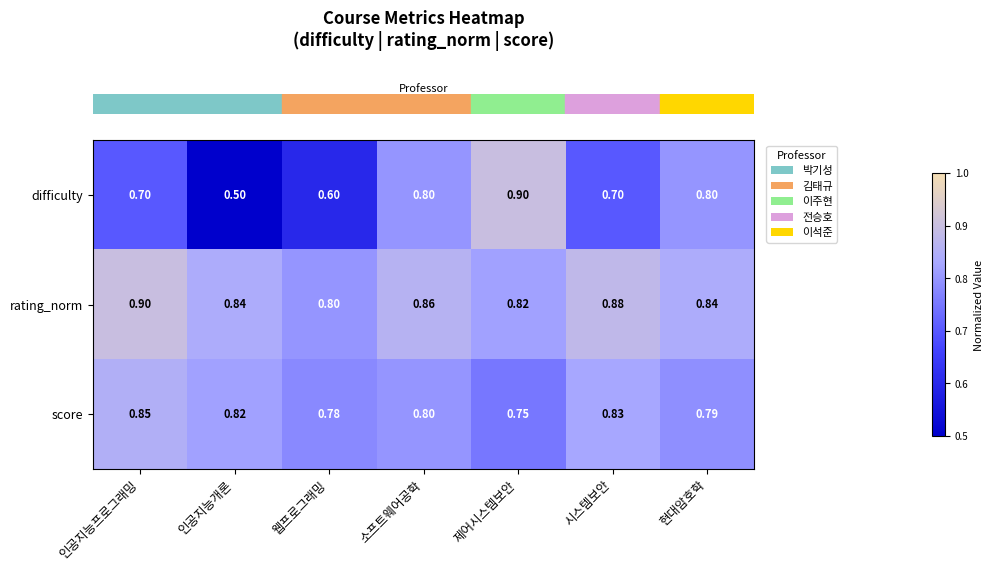

Which category has the lowest value across all series?

인공지능개론